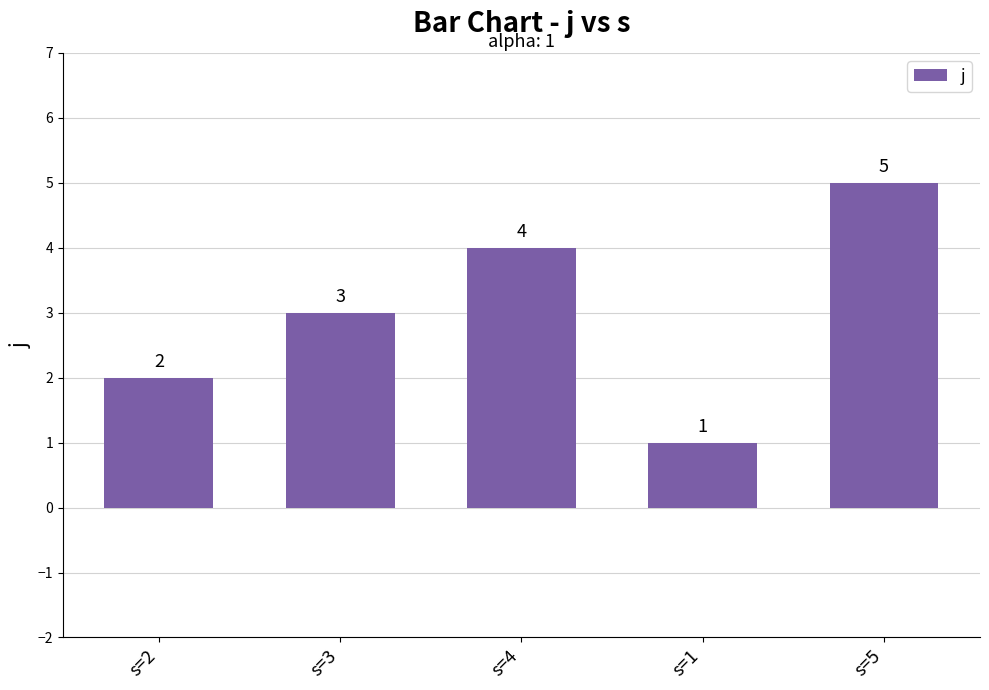

What is the difference between the maximum and minimum values?

4